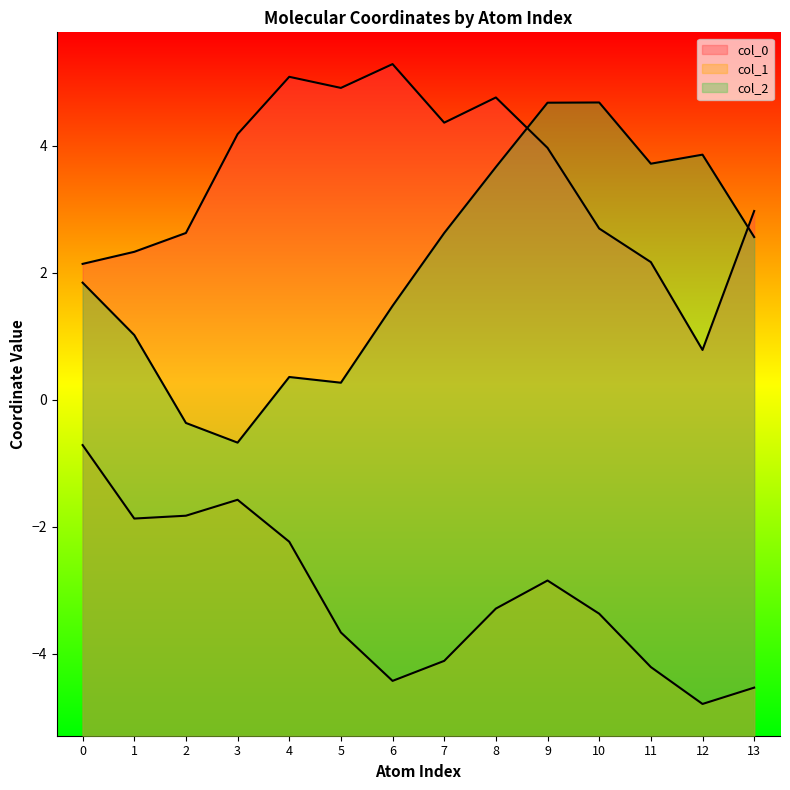

How many data points in col_2 are less than 2?

7